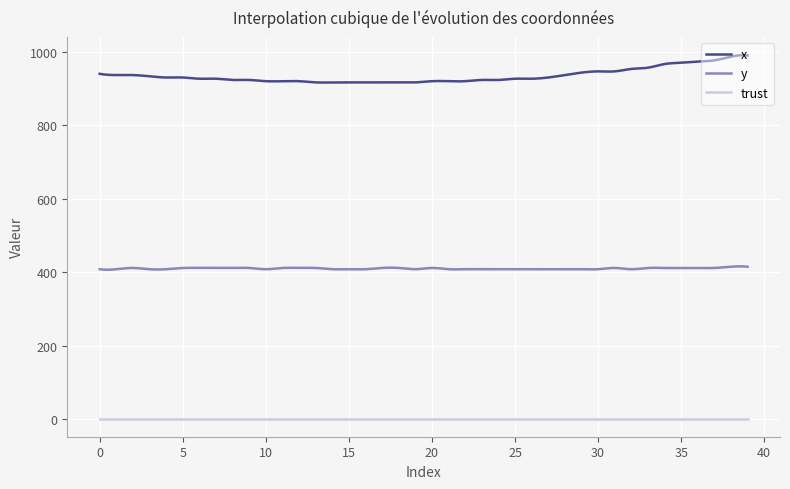

Which series has the largest total across all categories?

x